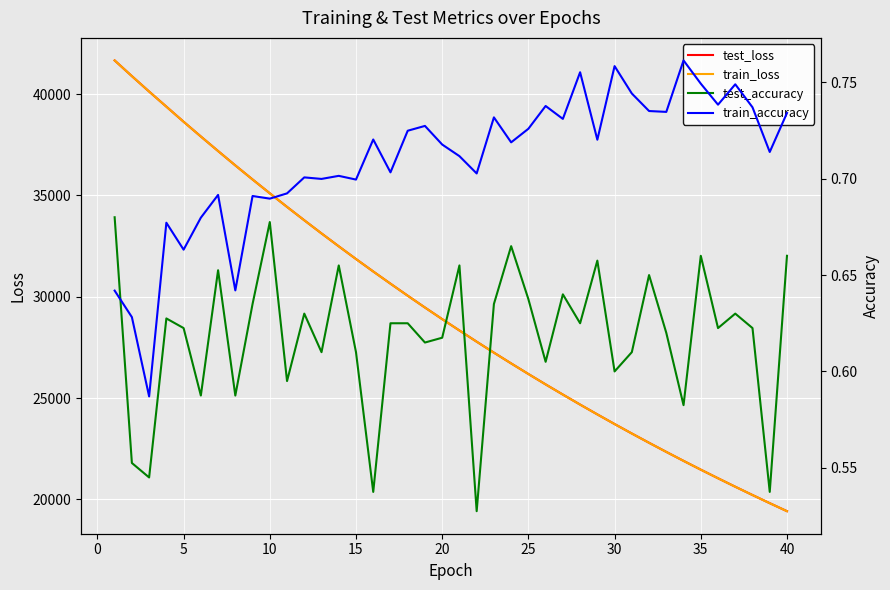

At how many categories does at least one series exceed 32899?

13